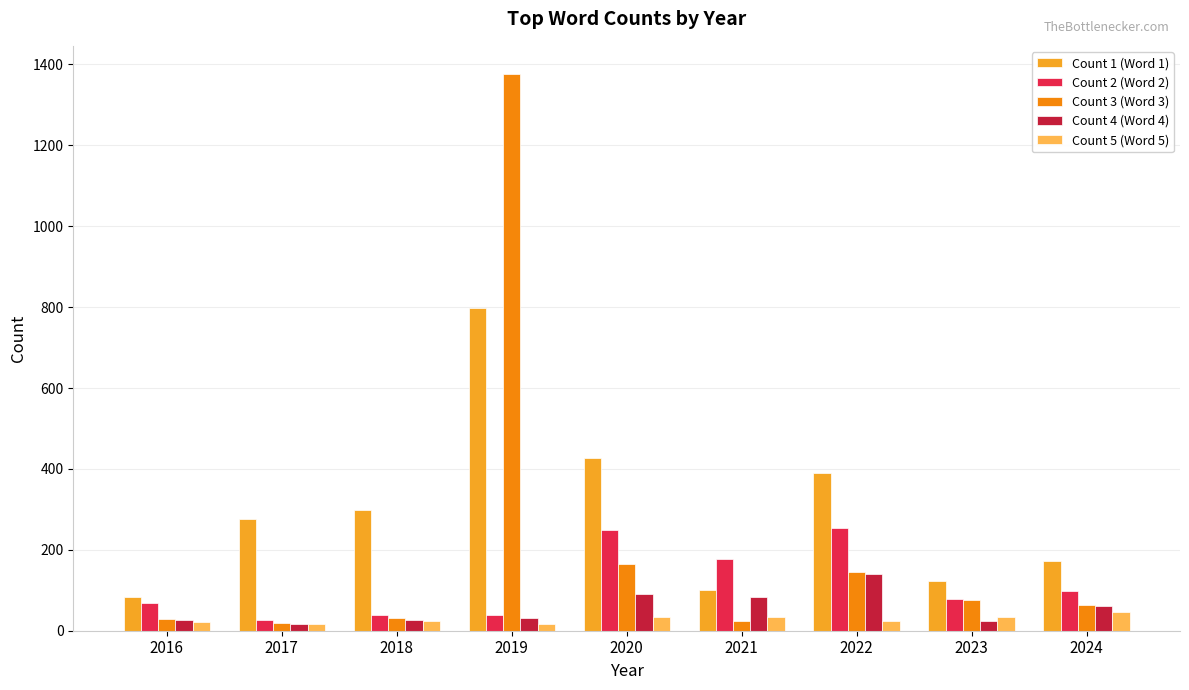

Rank the series at 2018 from highest to lowest value.

Count 1 (Word 1), Count 2 (Word 2), Count 3 (Word 3), Count 4 (Word 4), Count 5 (Word 5)